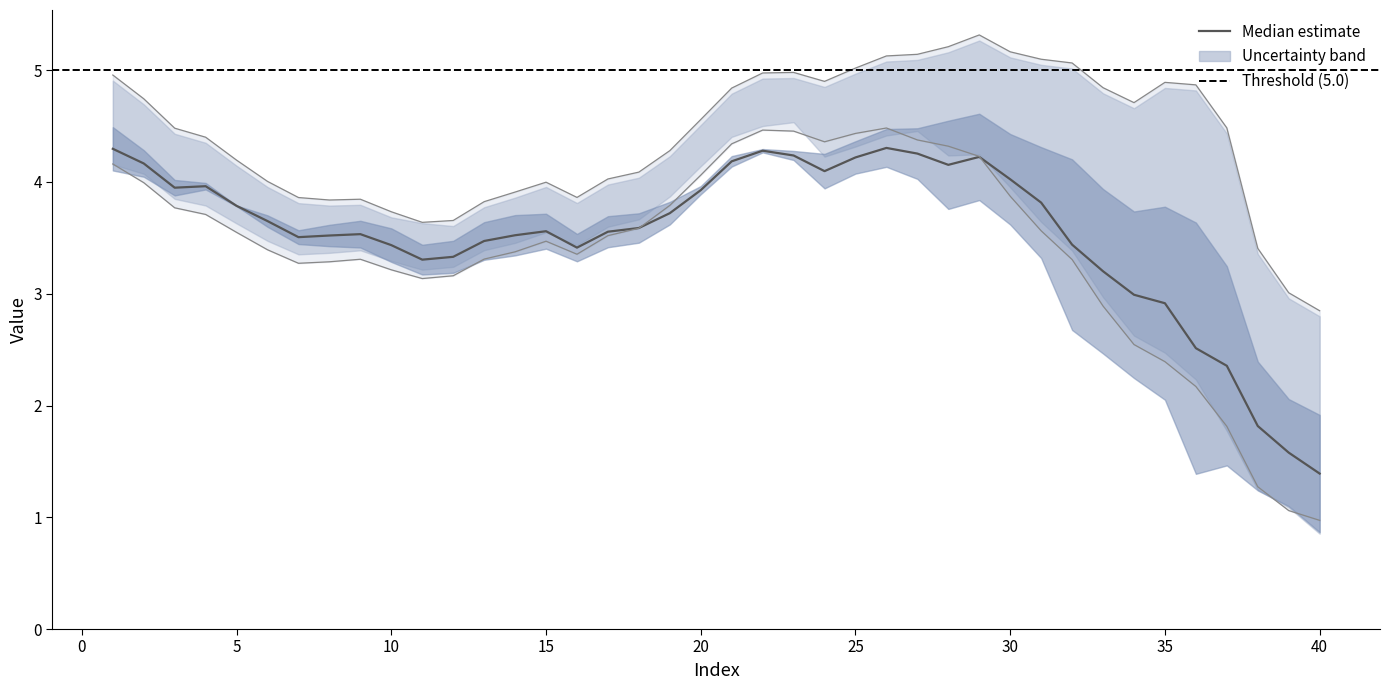

Reading left to right, extract all data points from this chart.

Original: 5.0	4.7	4.5	4.4	4.2	4.0	3.9	3.8	3.8	3.7	3.6	3.7	3.8	3.9	4.0	3.9	4.0	4.1	4.3	4.6	4.8	5.0	5.0	4.9	5.0	5.1	5.1	5.2	5.3	5.2	5.1	5.1	4.8	4.7	4.9	4.9	4.5	3.4	3.0	2.8
col_2: 4.3	4.2	3.9	4.0	3.8	3.7	3.5	3.5	3.5	3.4	3.3	3.3	3.5	3.5	3.6	3.4	3.6	3.6	3.7	3.9	4.2	4.3	4.2	4.1	4.2	4.3	4.3	4.2	4.2	4.0	3.8	3.4	3.2	3.0	2.9	2.5	2.4	1.8	1.6	1.4
col_7: 4.2	4.0	3.8	3.7	3.5	3.4	3.3	3.3	3.3	3.2	3.1	3.2	3.3	3.4	3.5	3.4	3.5	3.6	3.8	4.1	4.3	4.5	4.5	4.4	4.4	4.5	4.4	4.3	4.2	3.9	3.6	3.3	2.9	2.5	2.4	2.2	1.8	1.3	1.1	1.0